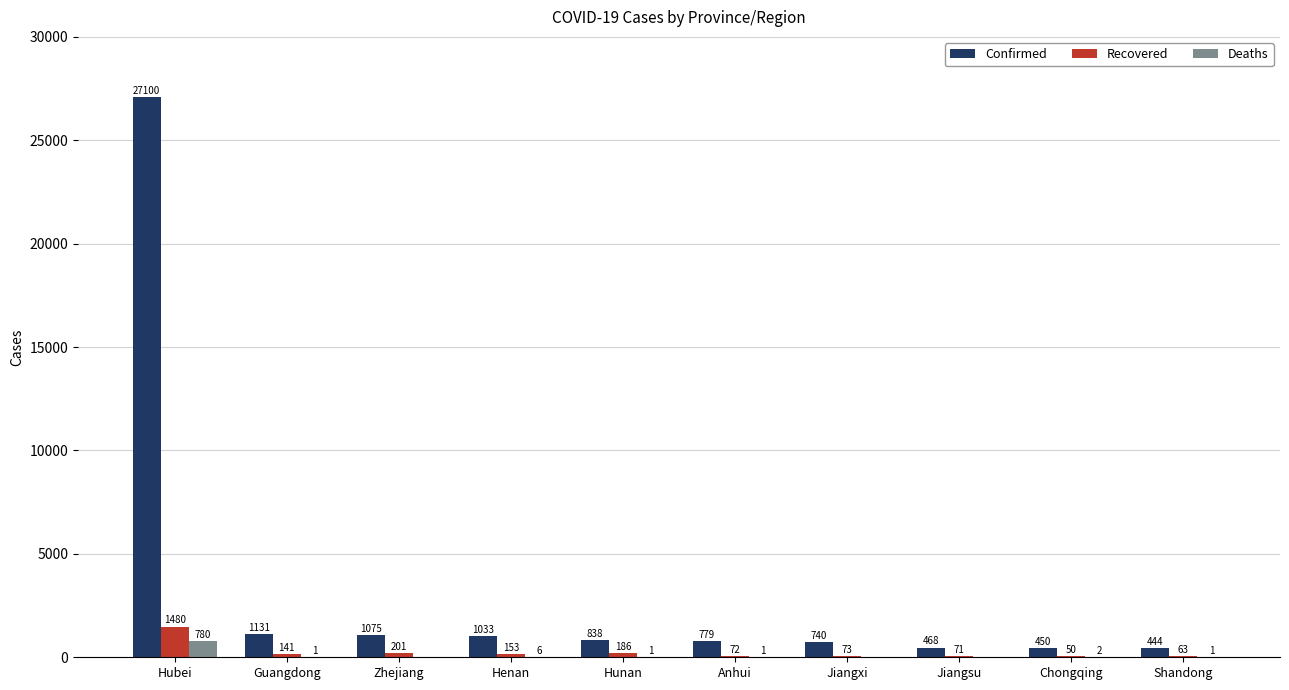

What is the sum of all Deaths values?

792